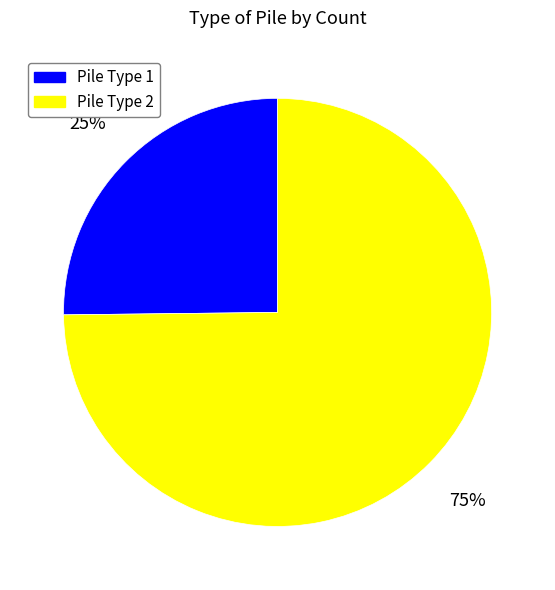

Which slice represents more than half of the pie?

Pile Type 2